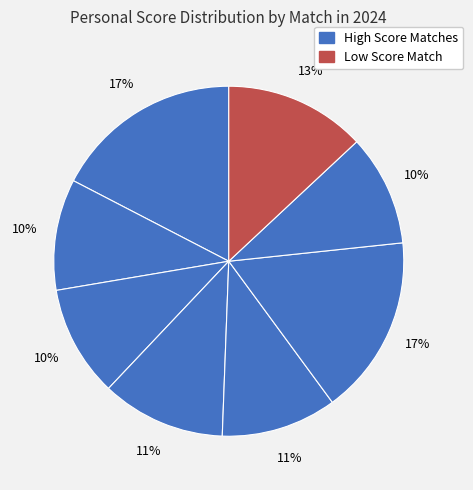

How many slices are in this pie chart?

8